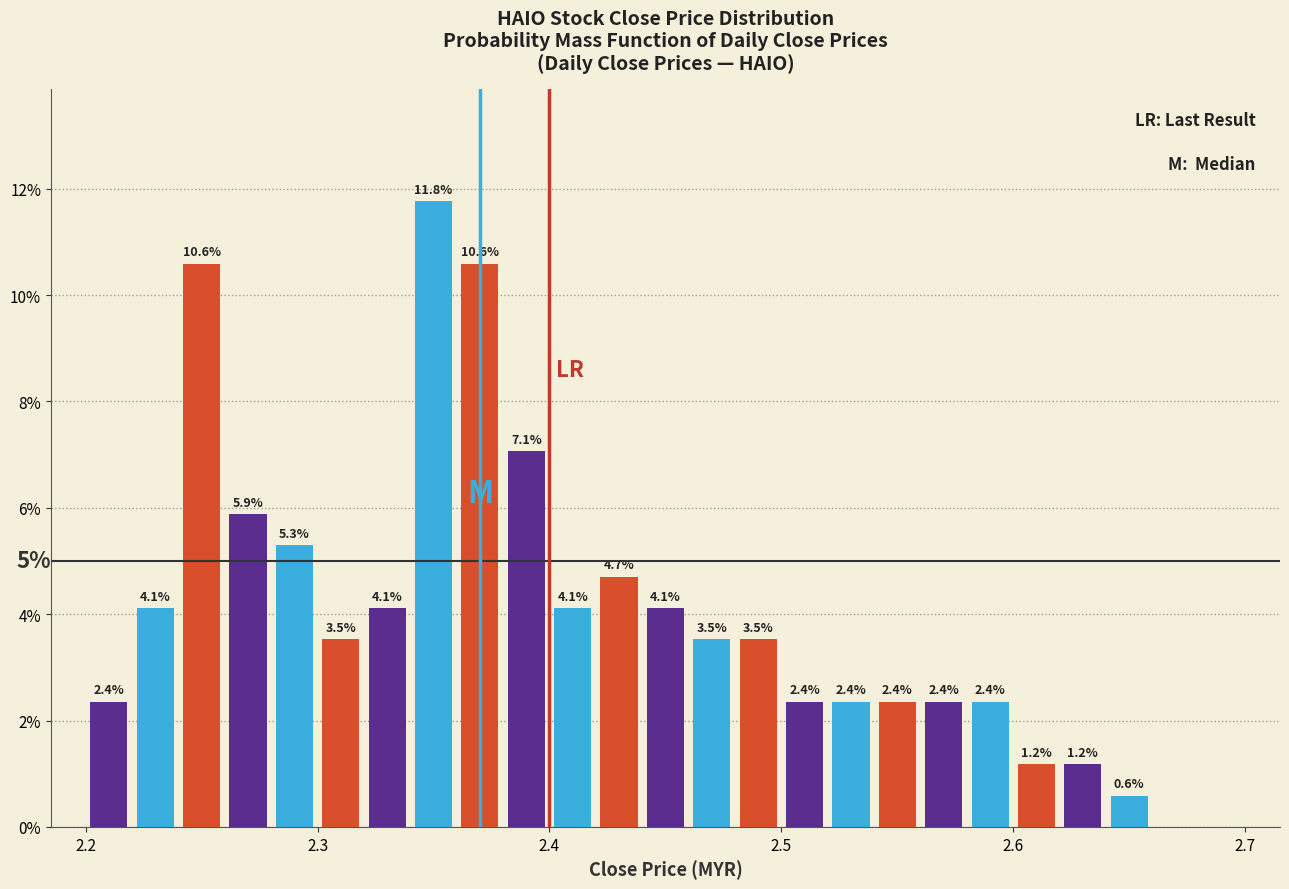

Around what value on the x-axis is the tallest bar? Give the approximate position of its centre, as read against the axis.

2.35